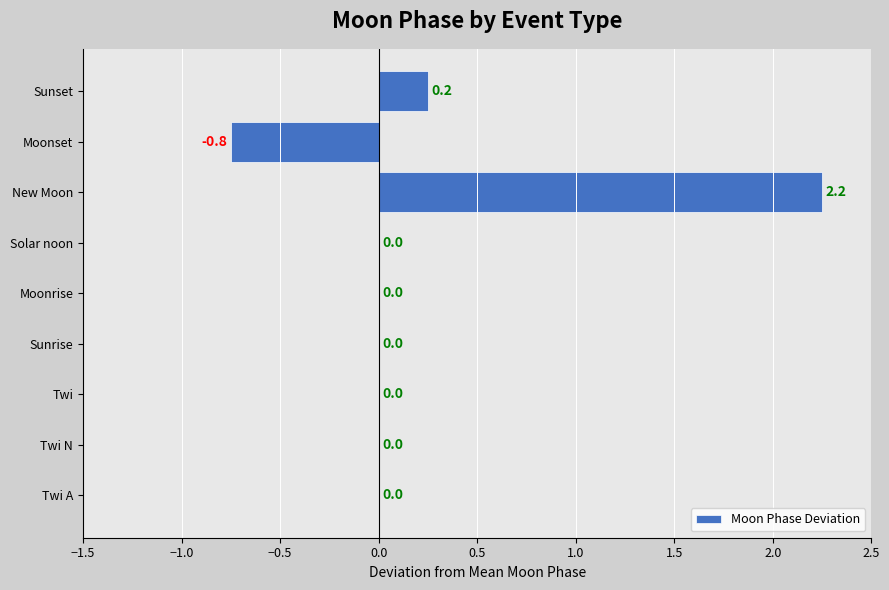

Which category has the highest value across all series?

New Moon